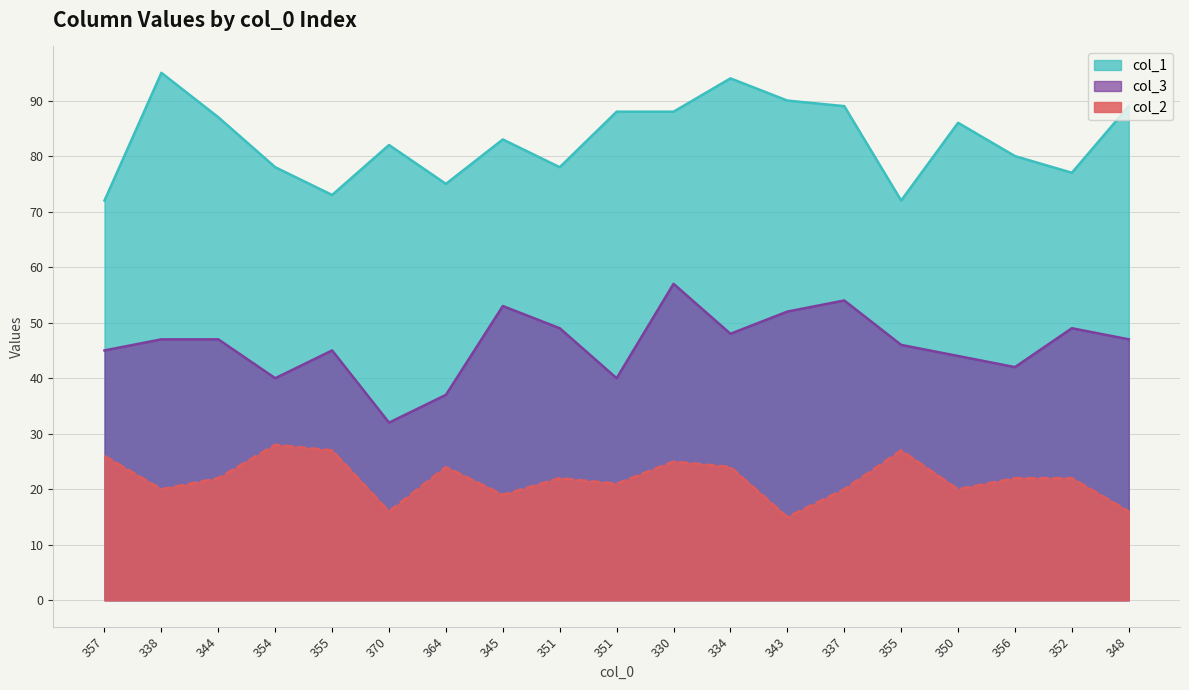

What are all the series names shown in the legend?

col_1, col_3, col_2